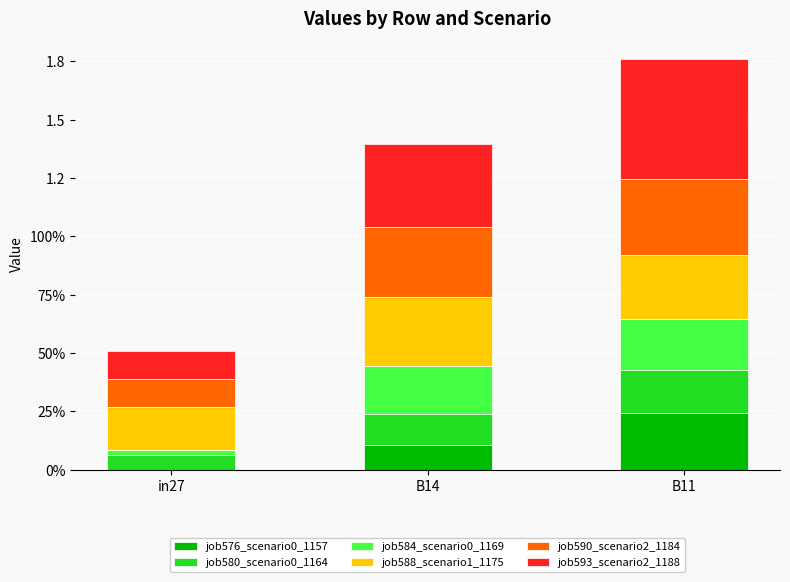

Are the bars grouped side by side (vs. stacked)?

No